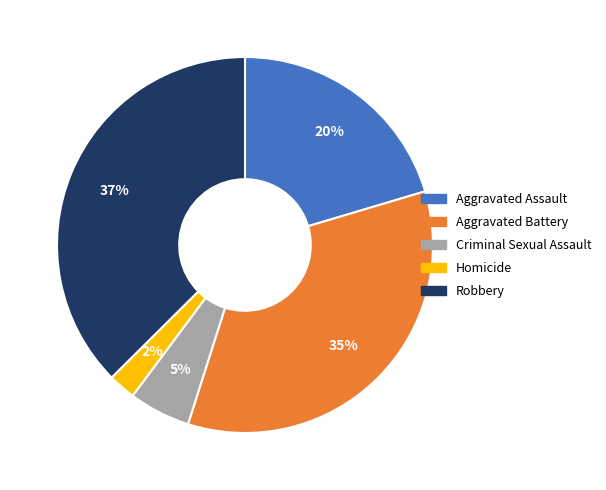

To the nearest percent, what percentage of the pie is Aggravated Assault?

20%